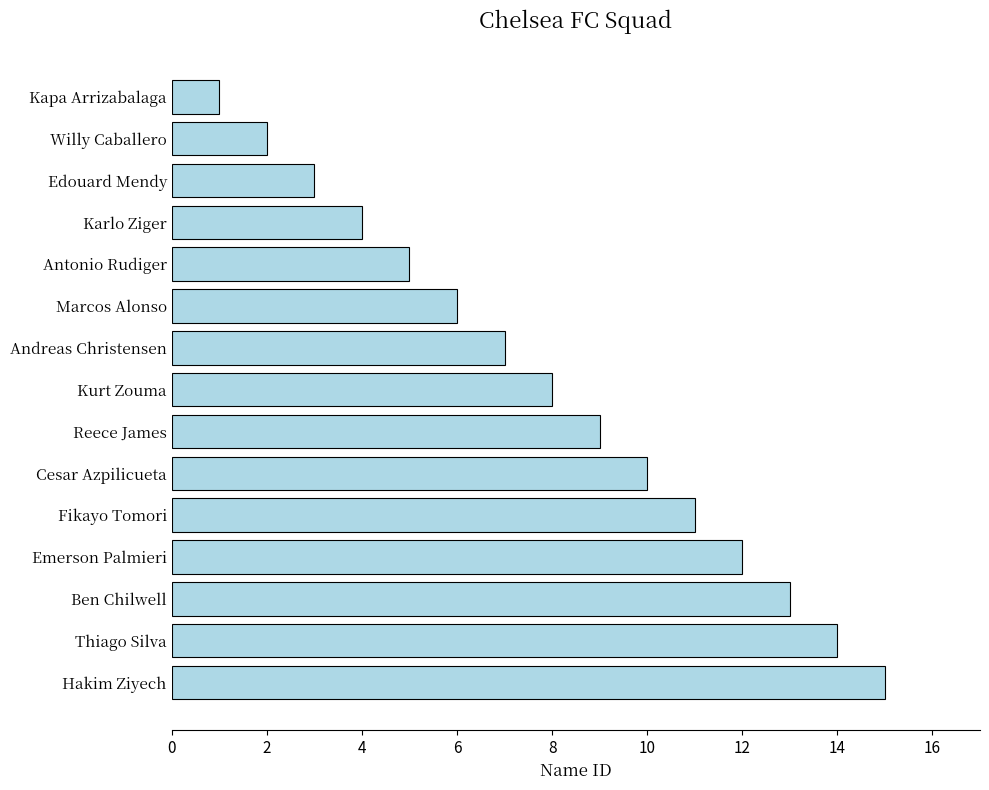

Approximately how many times larger is the value at Kurt Zouma compared to Ben Chilwell?

0.6